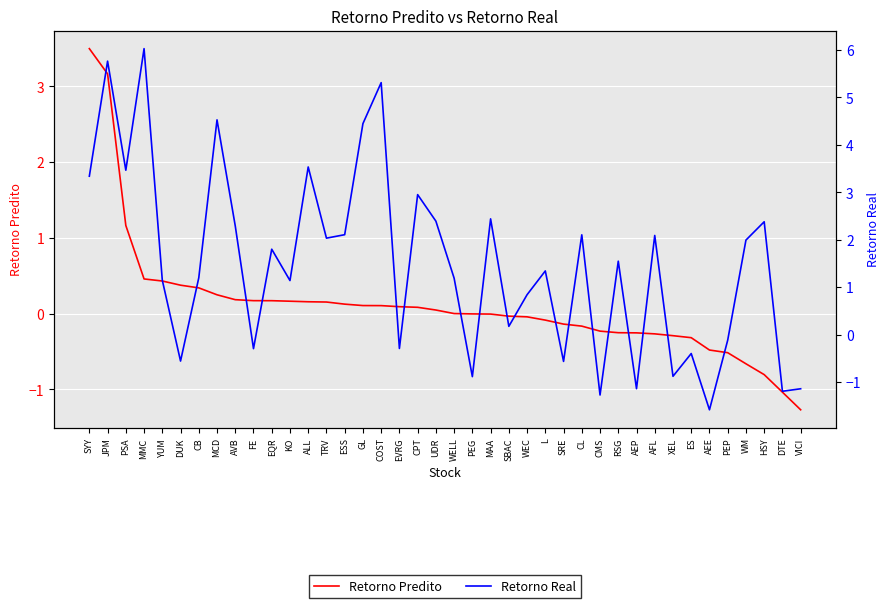

Rank the categories by Retorno Predito value from highest to lowest.

SYY, JPM, PSA, MMC, YUM, DUK, CB, MCD, AVB, FE, EQR, KO, ALL, TRV, ESS, GL, COST, EVRG, CPT, UDR, WELL, PEG, MAA, SBAC, WEC, L, SRE, CL, CMS, RSG, AEP, AFL, XEL, ES, AEE, PEP, WM, HSY, DTE, VICI